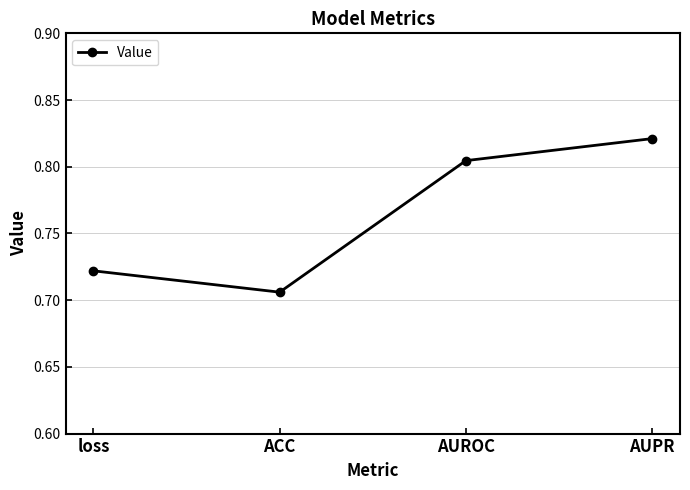

Which label corresponds to the smallest value in the chart?

ACC